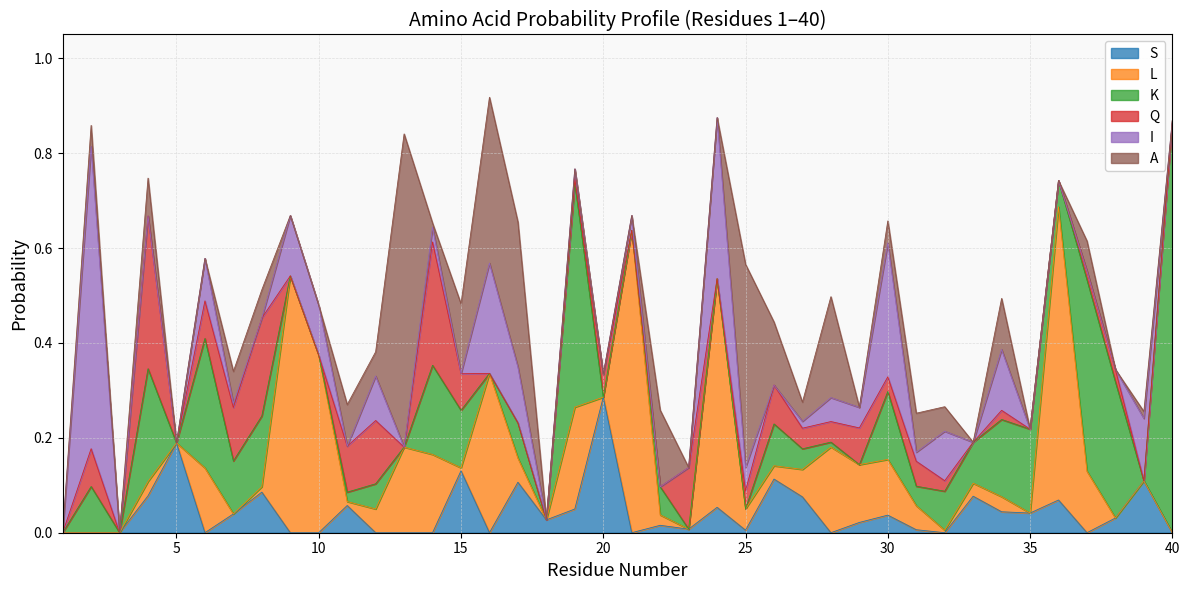

The Q series shows 0.1 at 2. True or false?

False